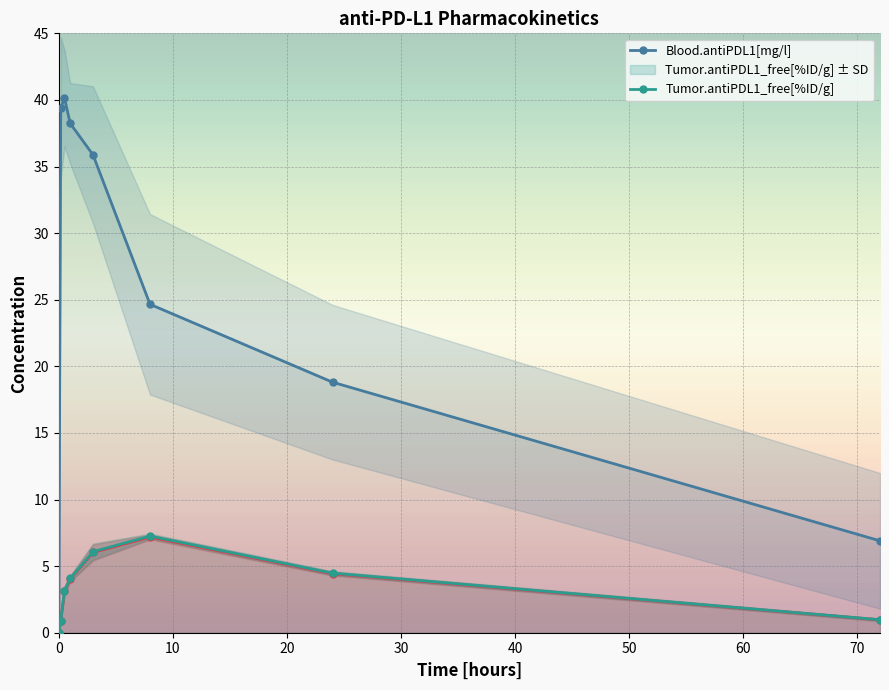

How many positive values does the Blood.antiPDL1[mg/l] series have?

7